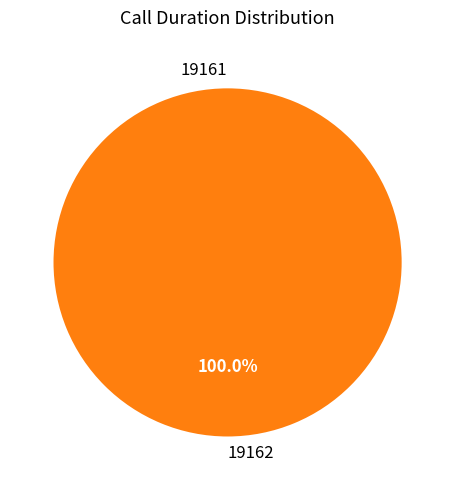

Which slice represents more than half of the pie?

19162